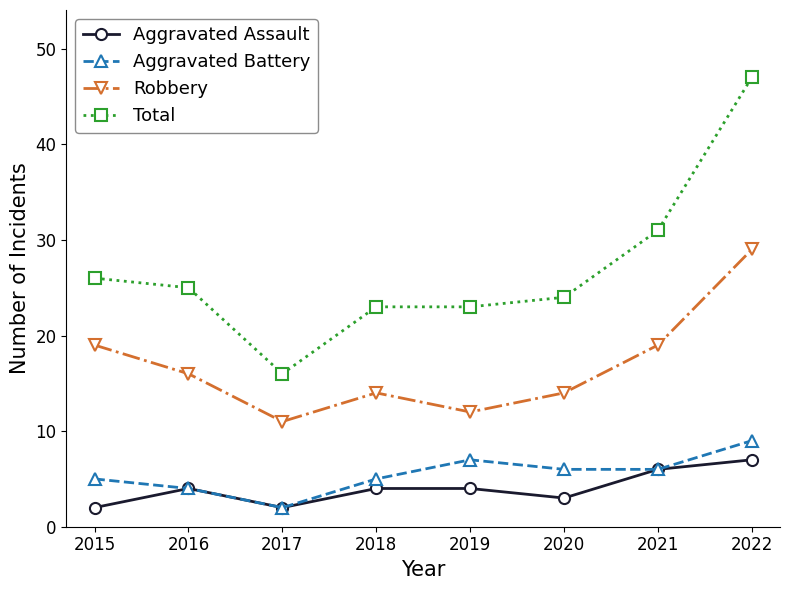

What is the spread (max minus min) of values at 2020?

21